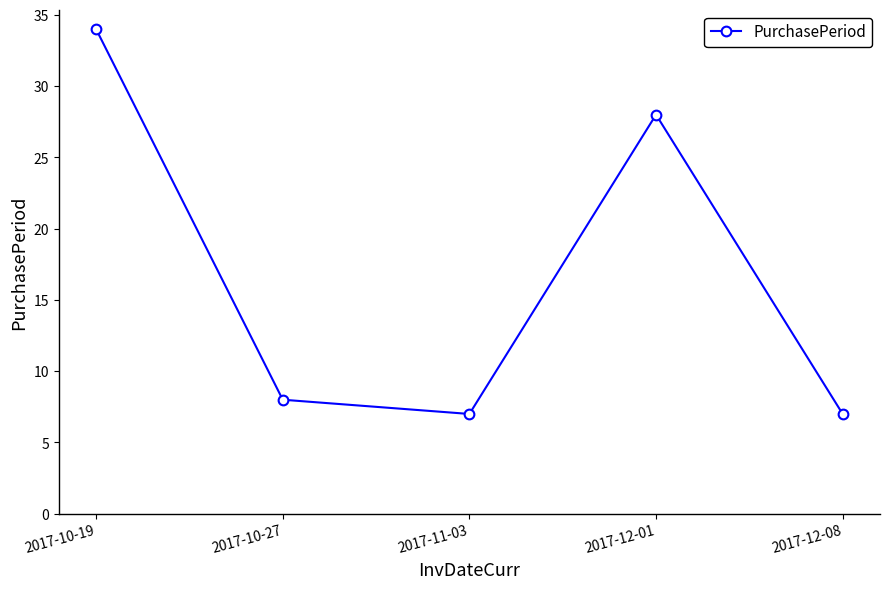

True or false: the data shows 7 at 2017-11-03.

True